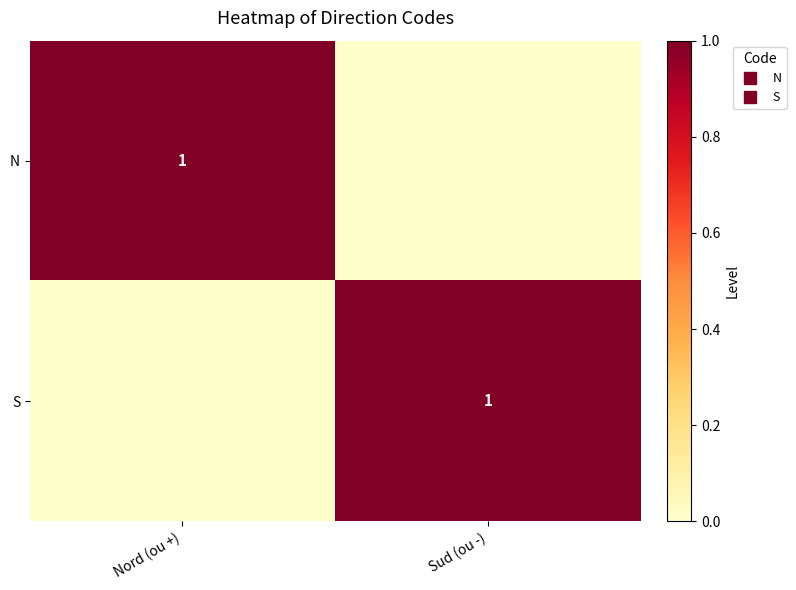

Which has a higher value, Nord (ou +) or Sud (ou -)?

Nord (ou +)